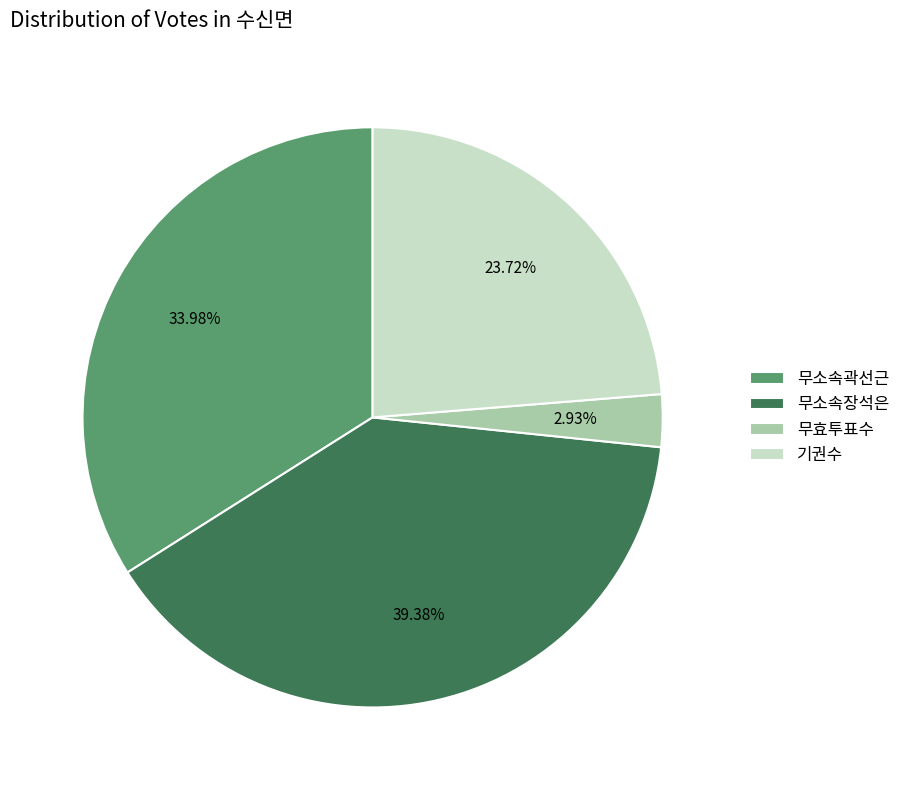

Is there a majority slice in this chart?

No